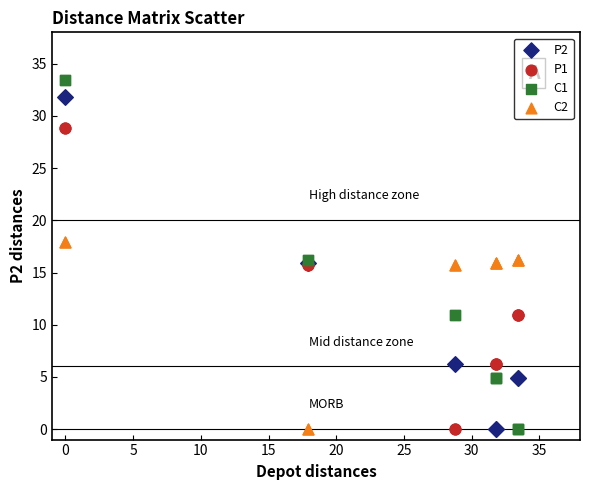

Which series contains the highest Y value?

C1